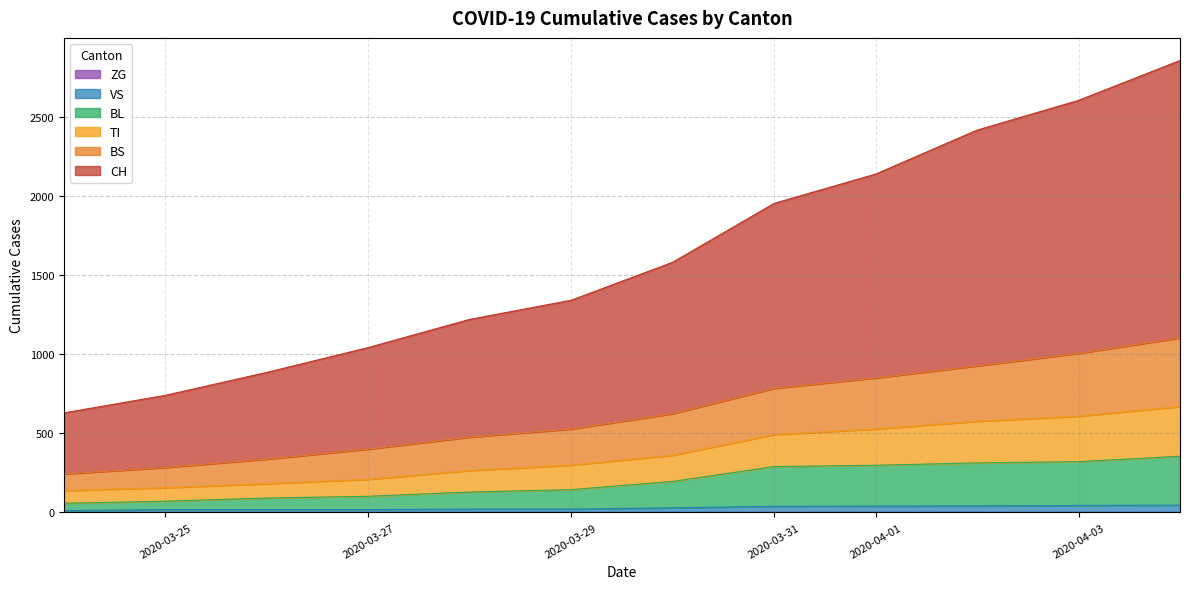

What are all the series names shown in the legend?

CH, BS, TI, BL, VS, ZG